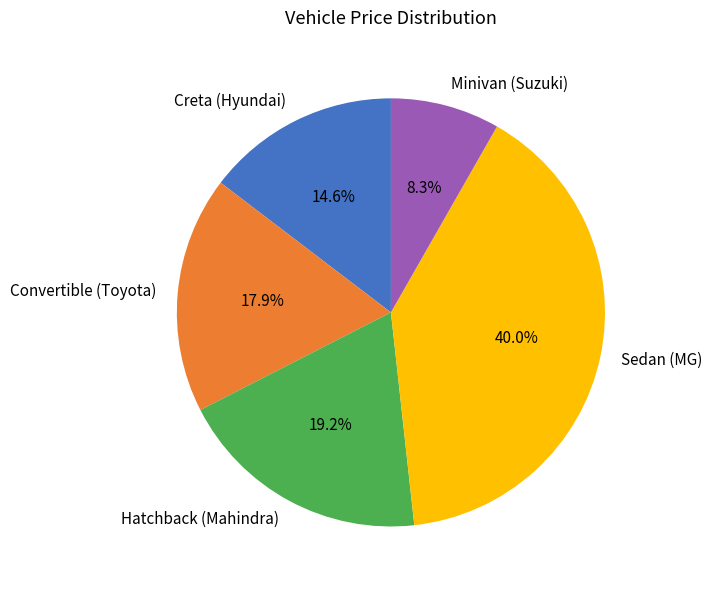

To the nearest percent, what percentage of the pie is Convertible (Toyota)?

18%